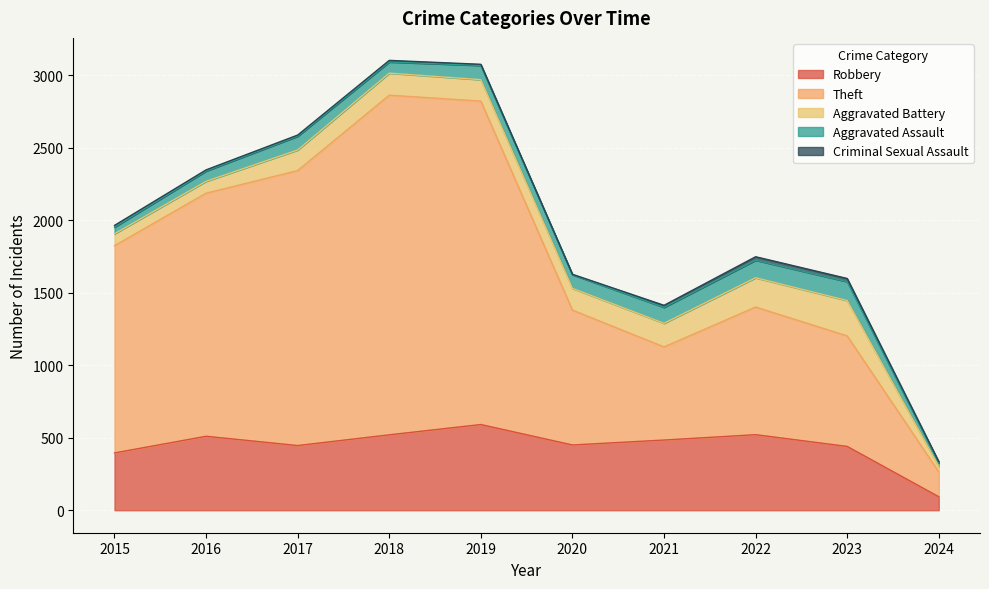

What is the highest value of the Robbery series?

591